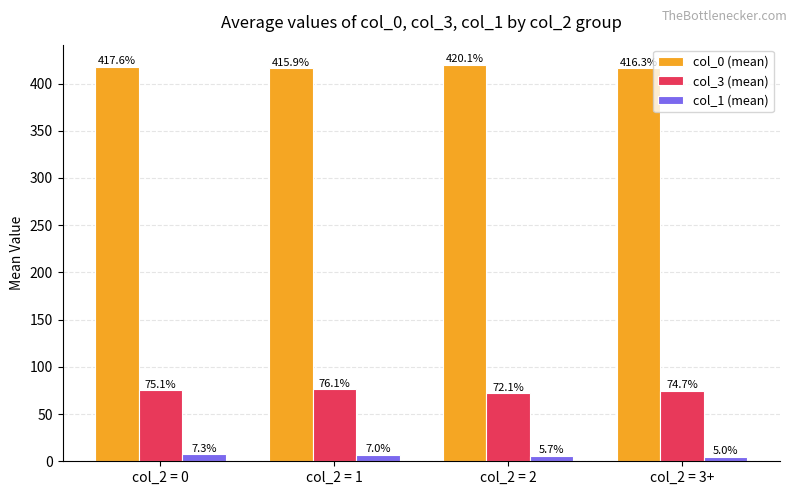

Which series has the largest range (max minus min)?

col_0 (mean)